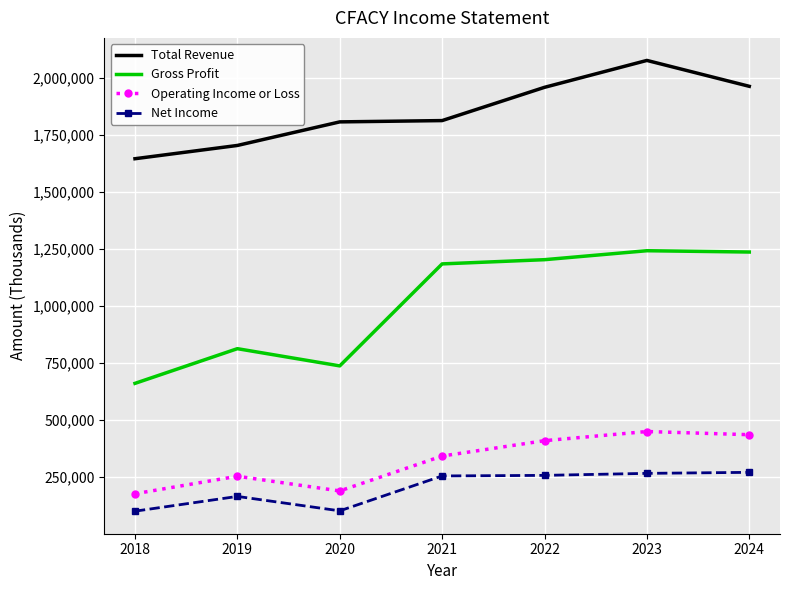

What is the sum of the Gross Profit values at 2023 and 2020?

1979800